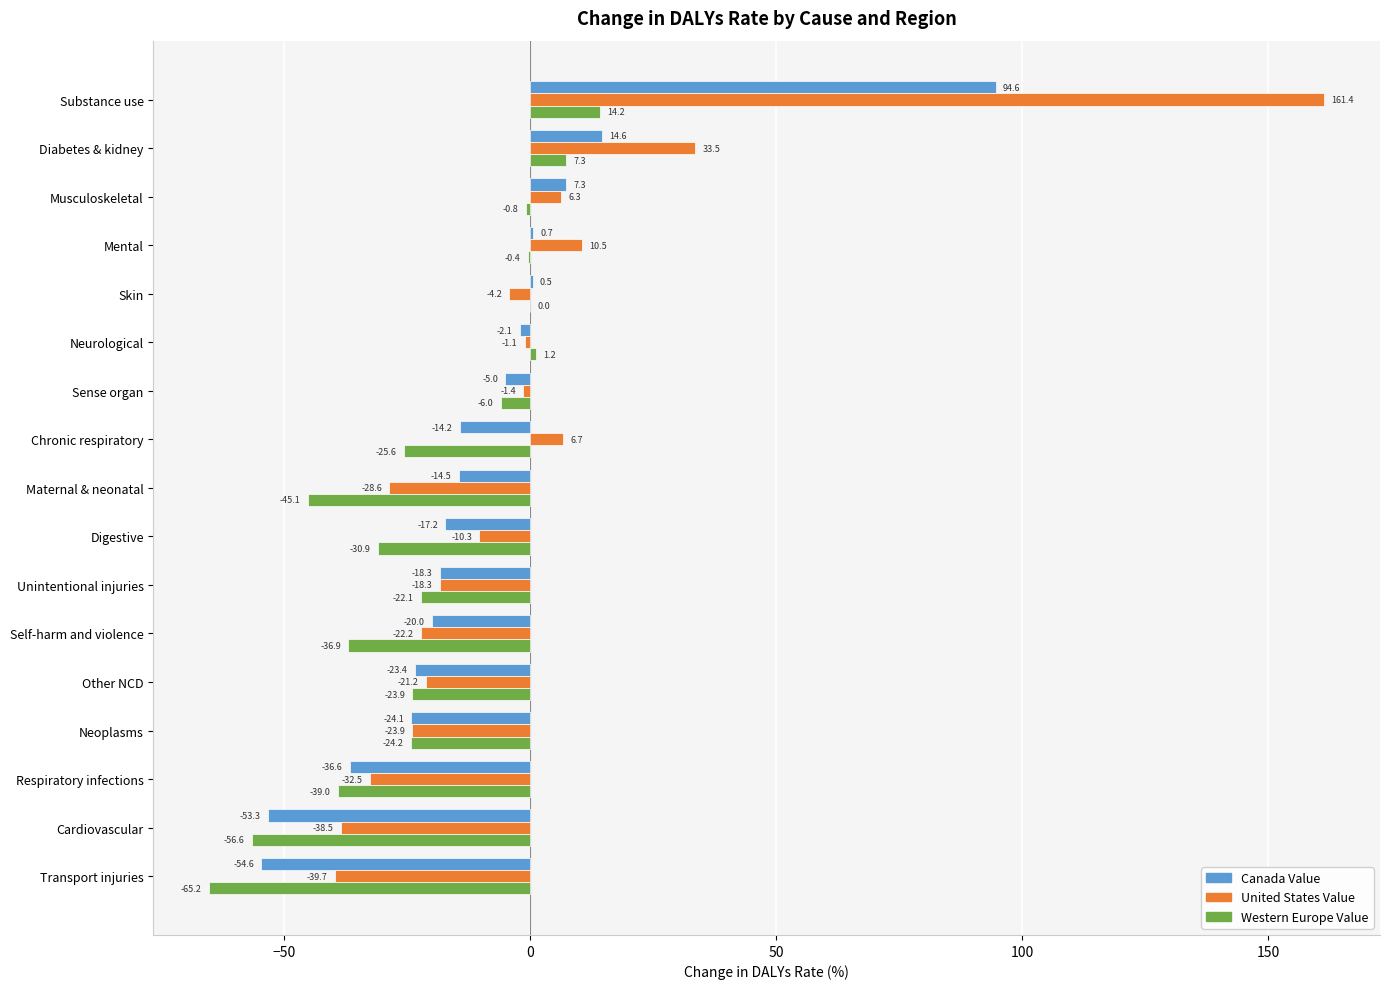

At which category is the sum across all series the highest?

Substance use